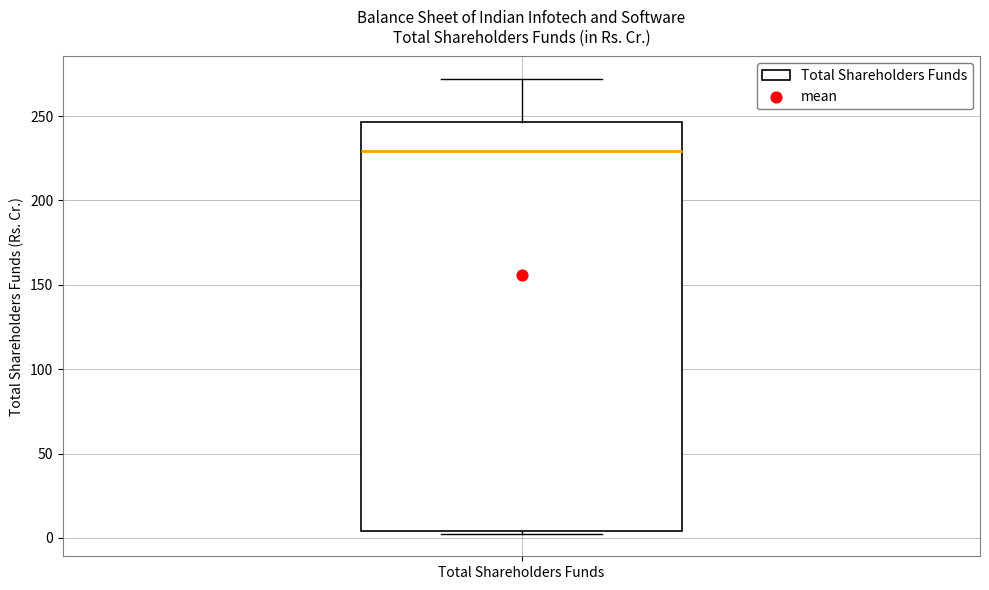

Read this box plot against the y-axis: the position of the median line, the range covered by the box, and the ends of both whiskers. The values are not printed on the chart, so give them approximately, as read against the axis.

median 230, box 5 to 245, whiskers 5 (just below the box's lower edge) to 270